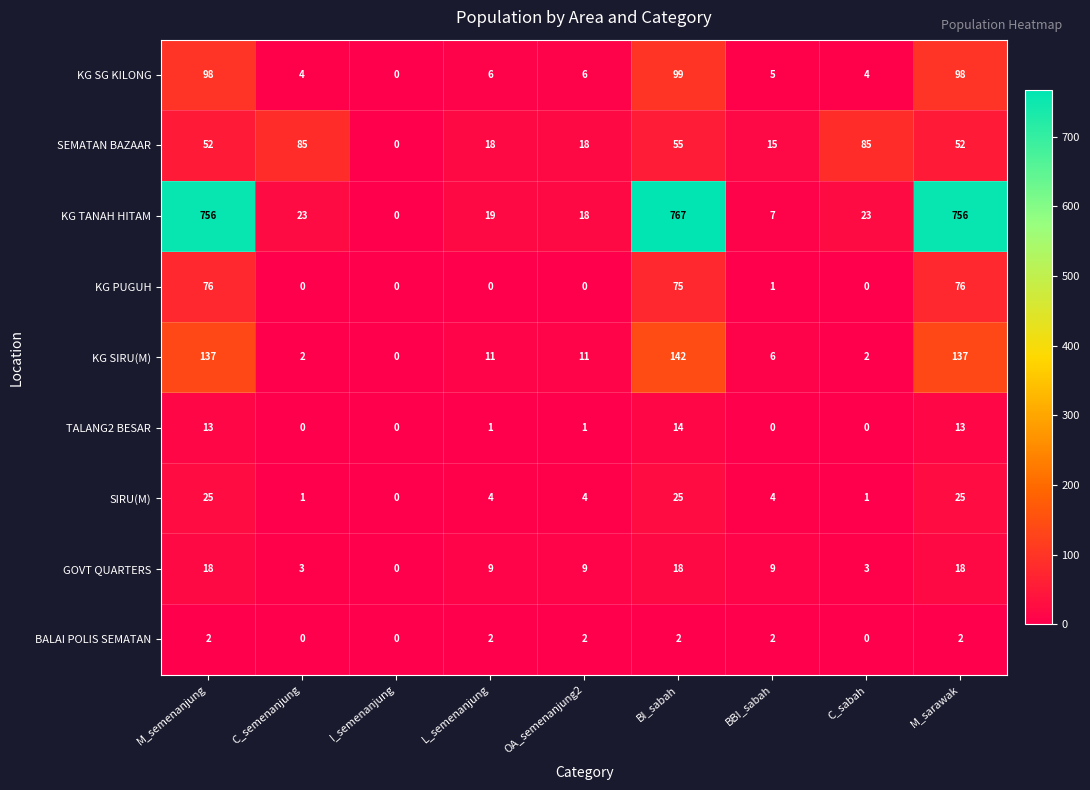

What is the sum of all GOVT QUARTERS values?

87